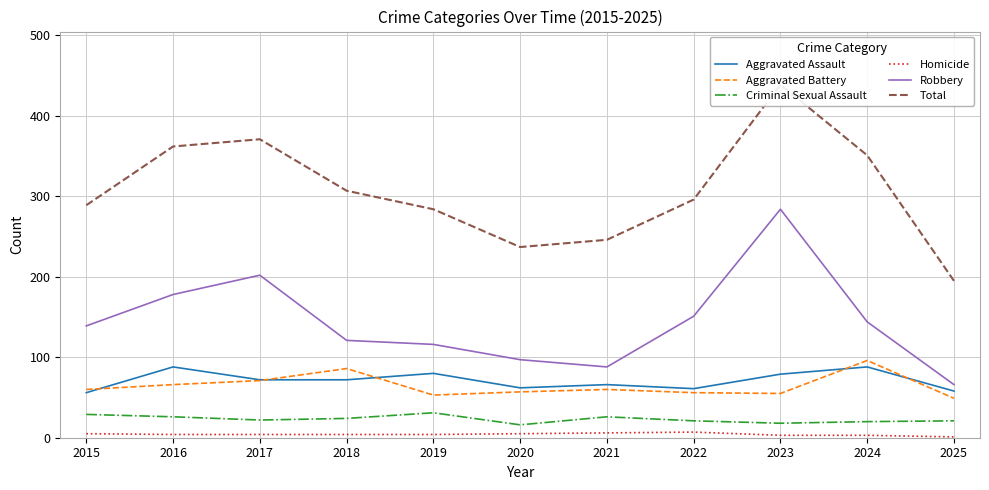

Does the chart have visible grid lines?

Yes